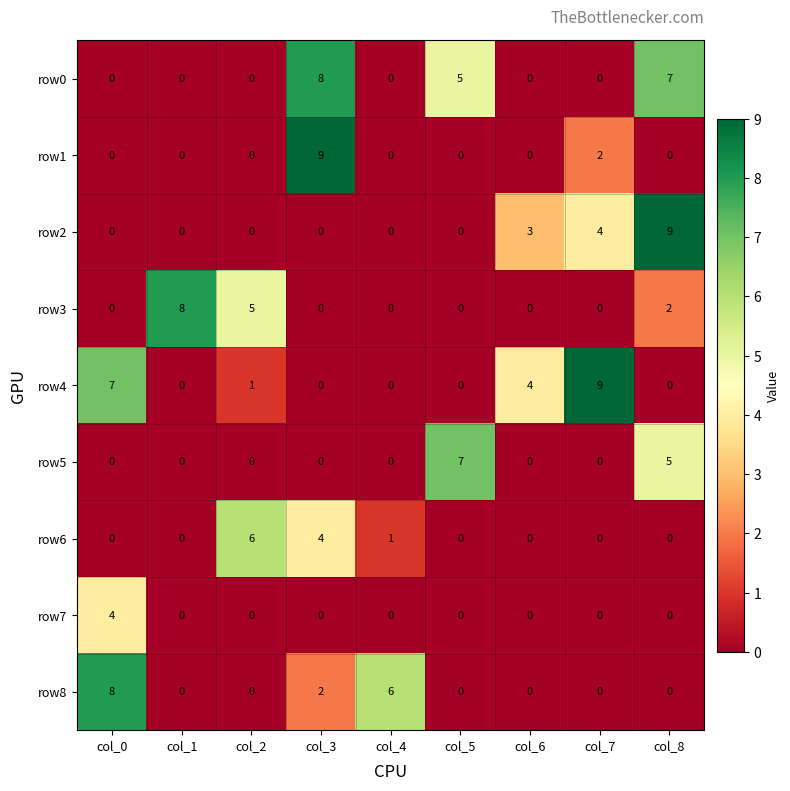

What is the difference between the second highest and second lowest values in the row4 series?

7